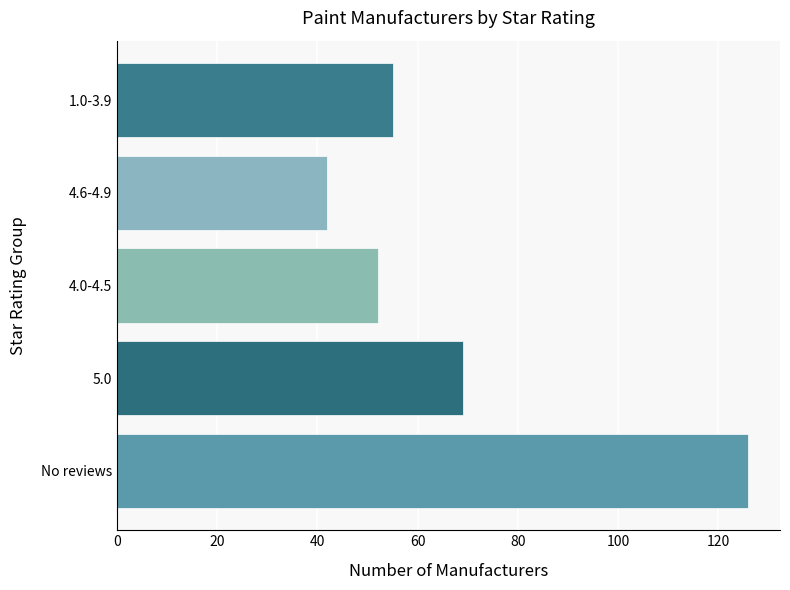

List the labels in order of value, largest first.

No reviews, 5.0, 1.0-3.9, 4.0-4.5, 4.6-4.9